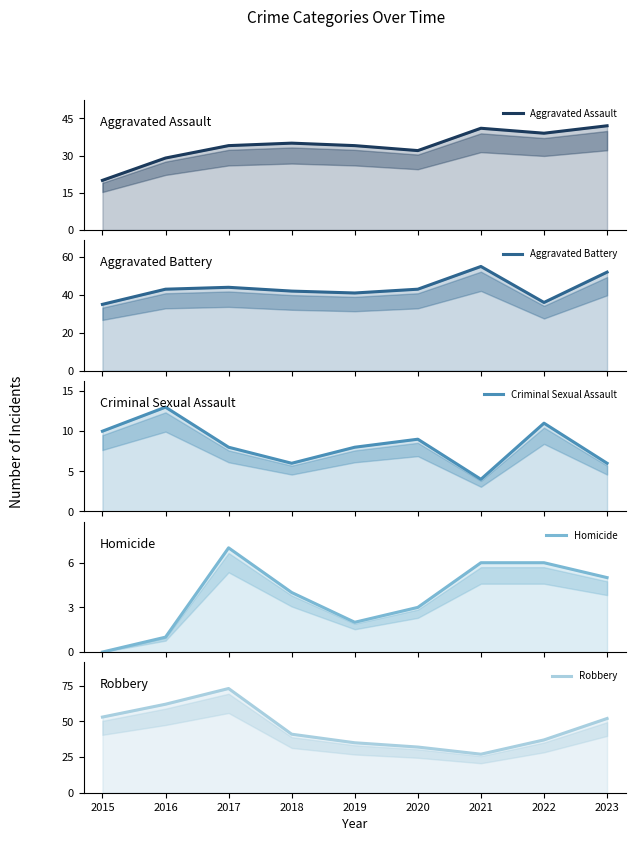

True or false: Aggravated Battery and Criminal Sexual Assault cross at least once.

False